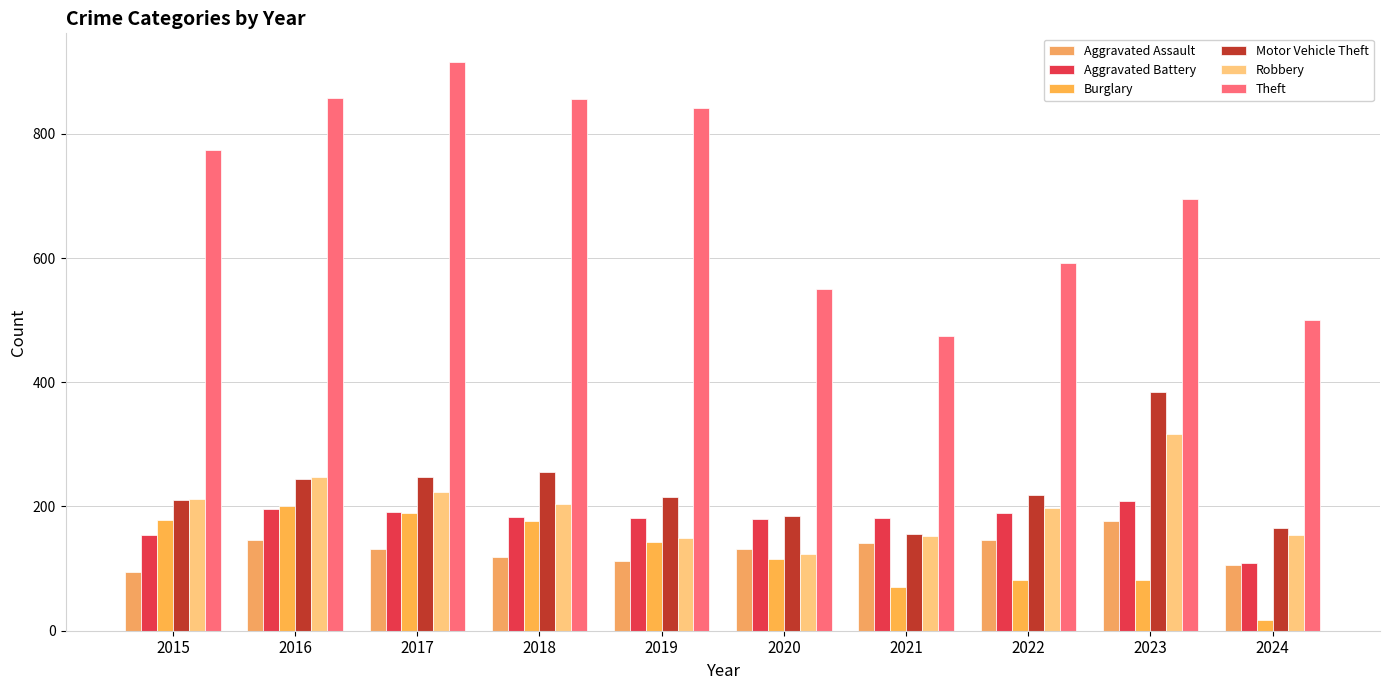

What is the minimum value shown in the chart?

17